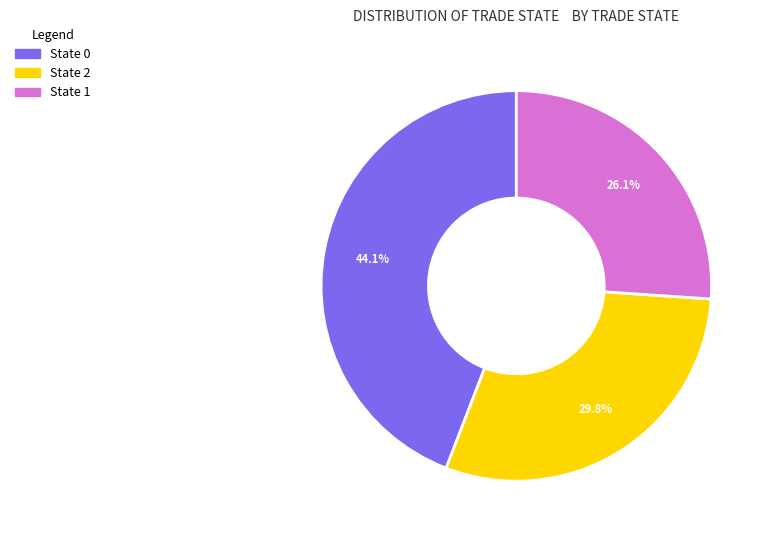

Do State 0 and State 1 together represent more than half of the pie?

Yes